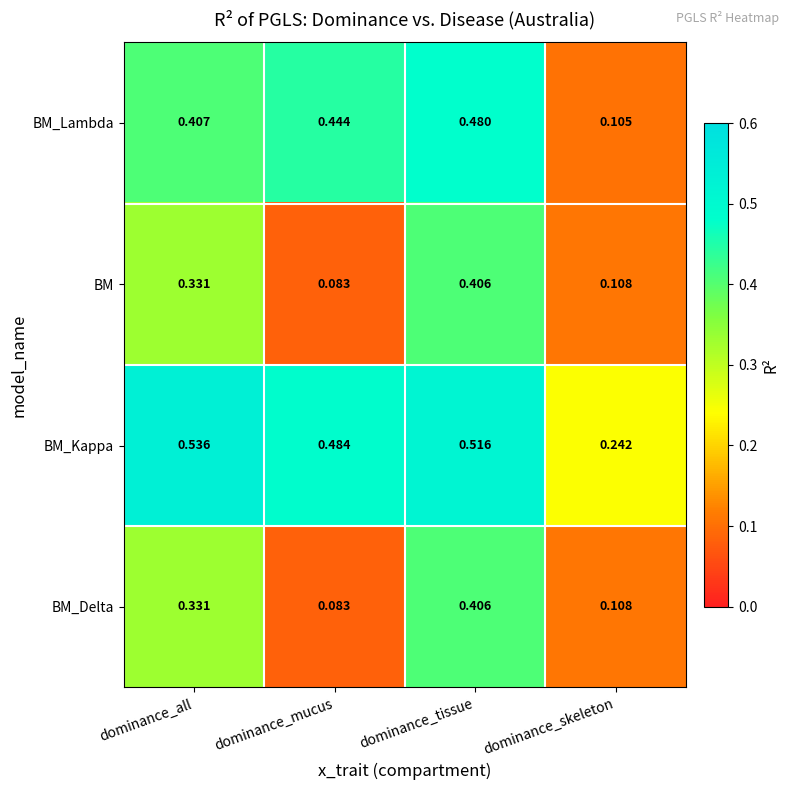

Which category has the lowest value across all series?

dominance_mucus